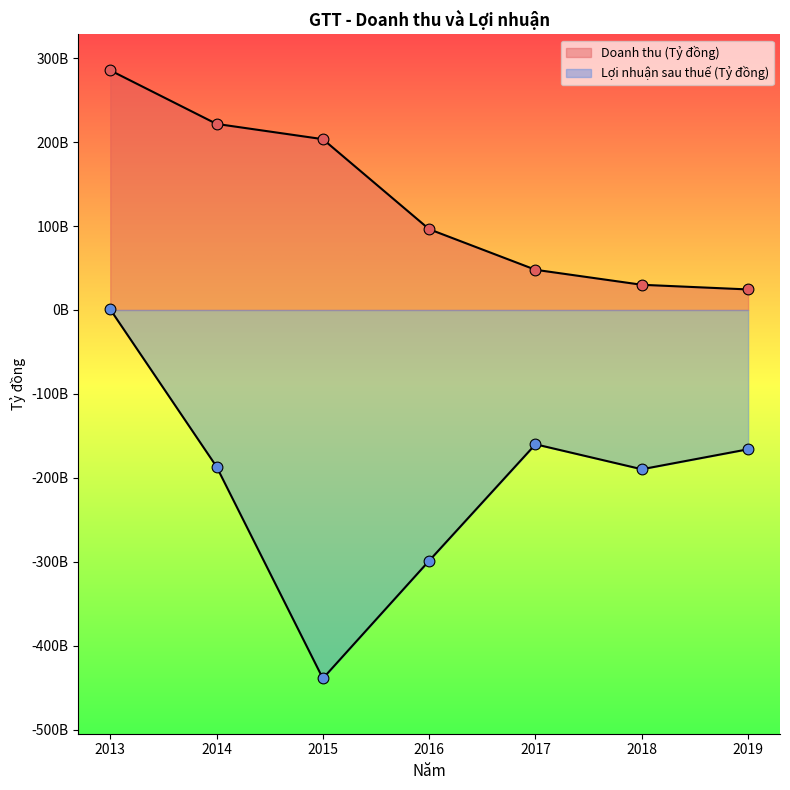

What is the total value across all series at 2017?

-112077598340